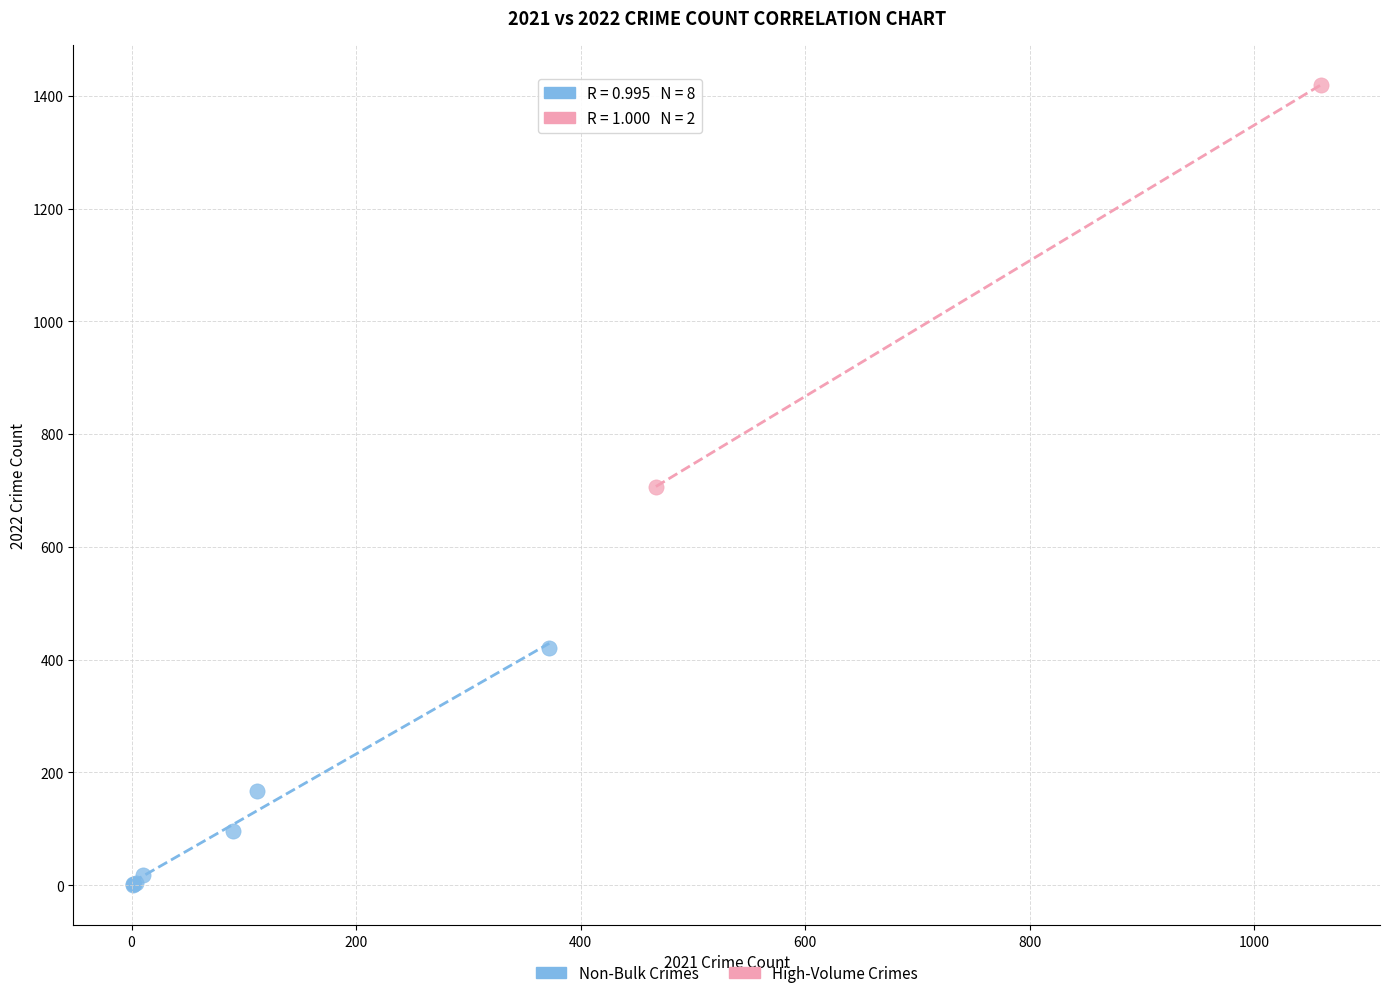

What are all the series names shown in the legend?

Non-Bulk Crimes, High-Volume Crimes